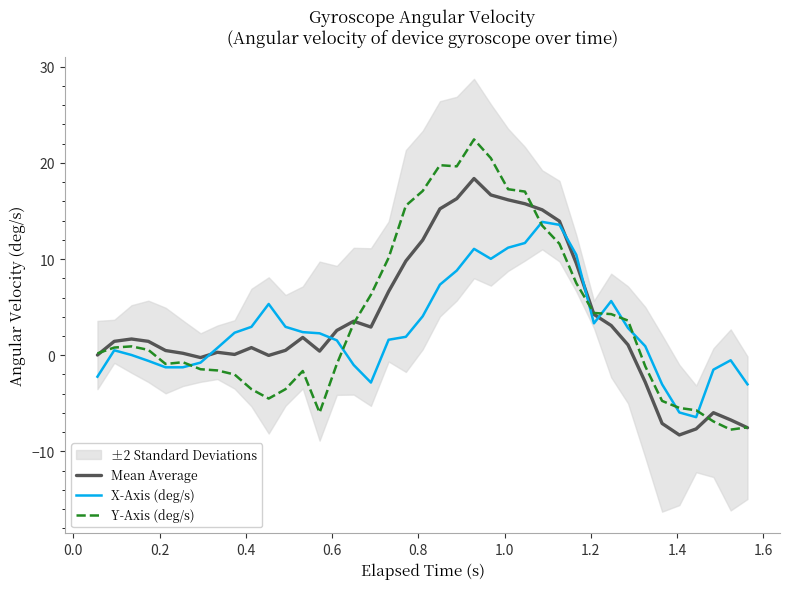

What is the lowest value of the X-Axis (deg/s) series?

-6.4